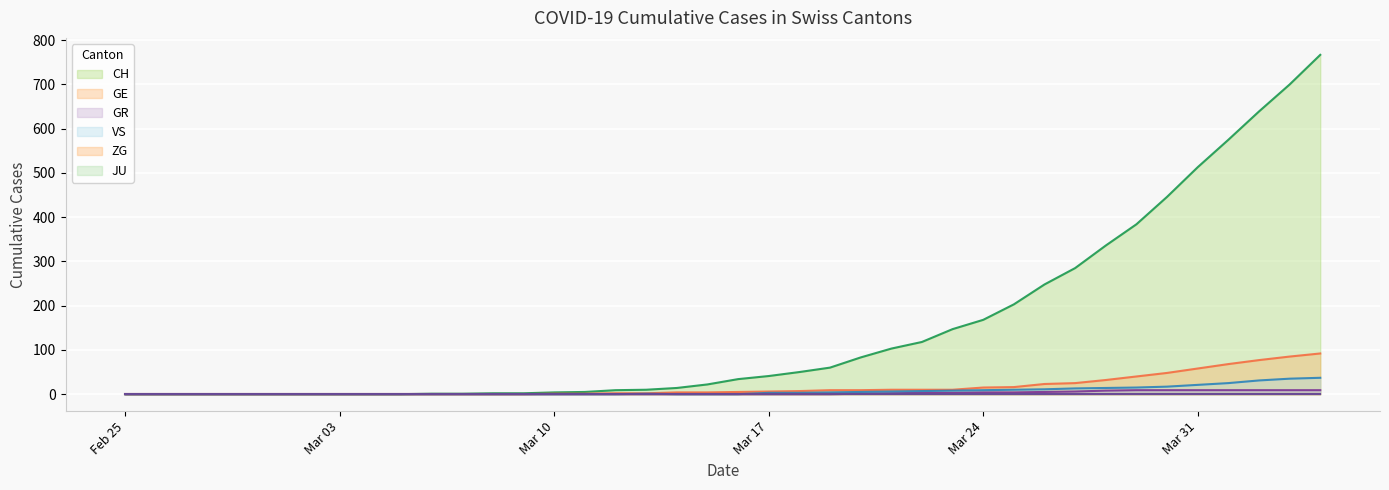

How many values in the GE series exceed 5?

19